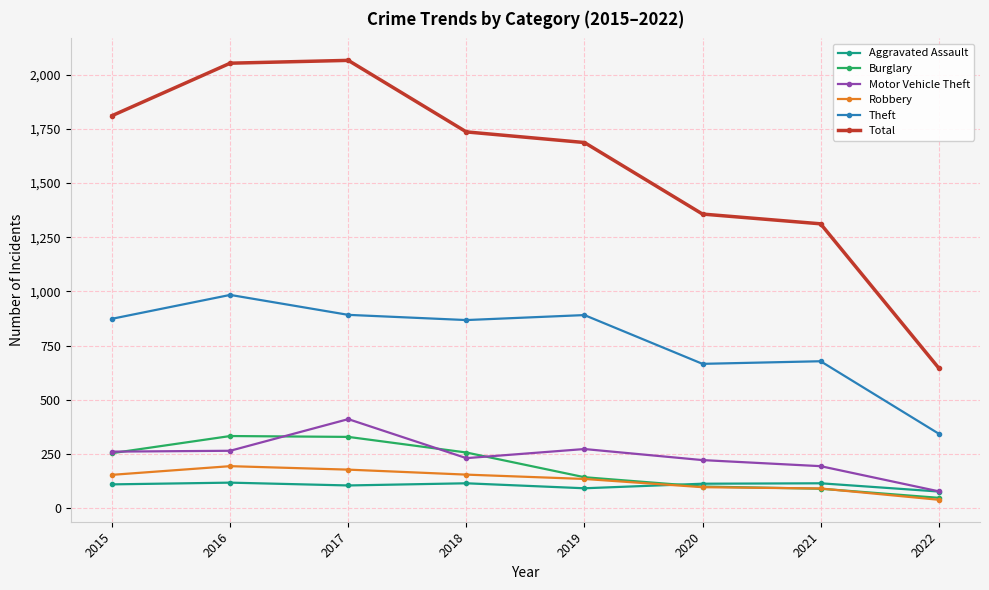

Which category has the lowest value in the Burglary series?

2022